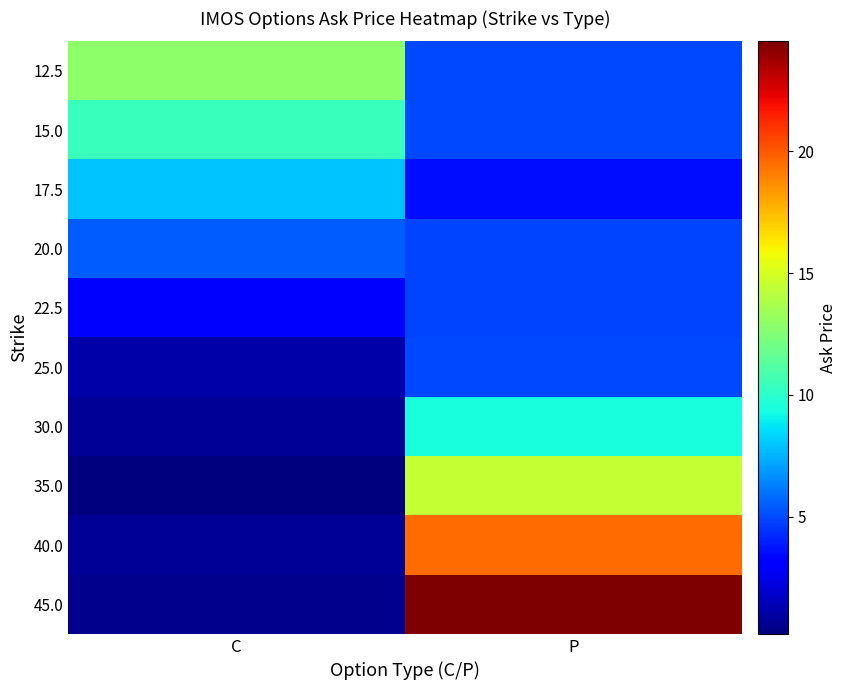

At how many categories does at least one series exceed 11?

2